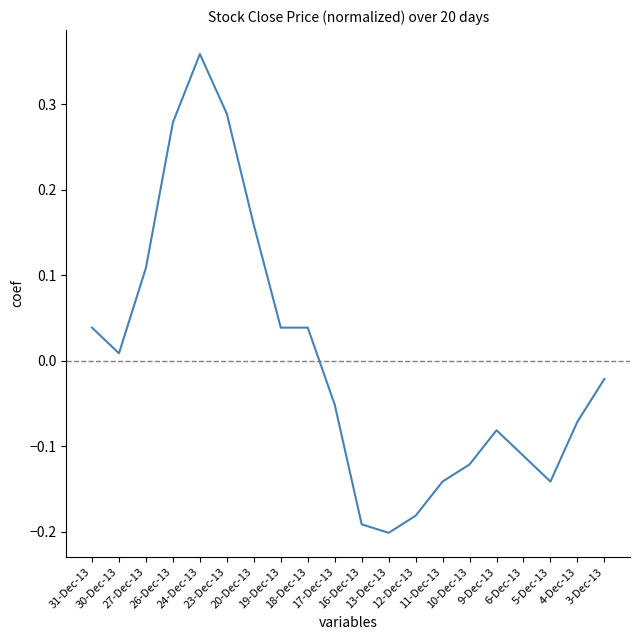

Where is the first local maximum?

24-Dec-13